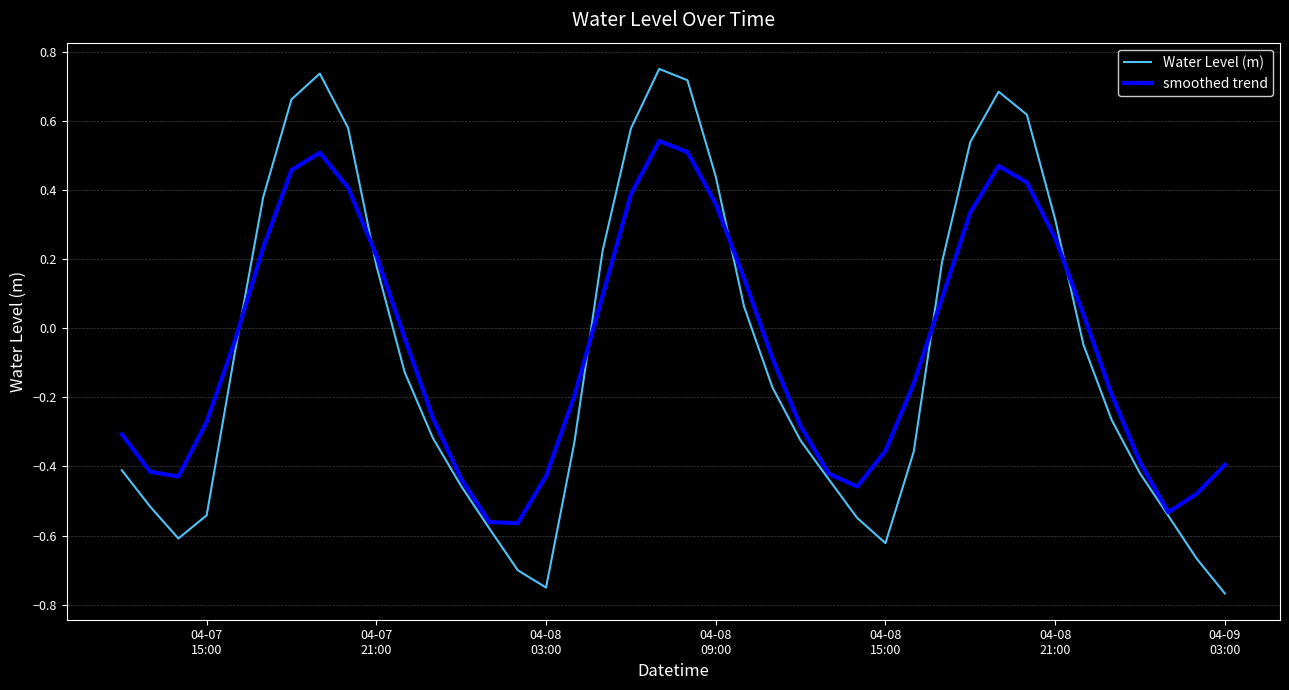

How many lines are shown in the chart?

2